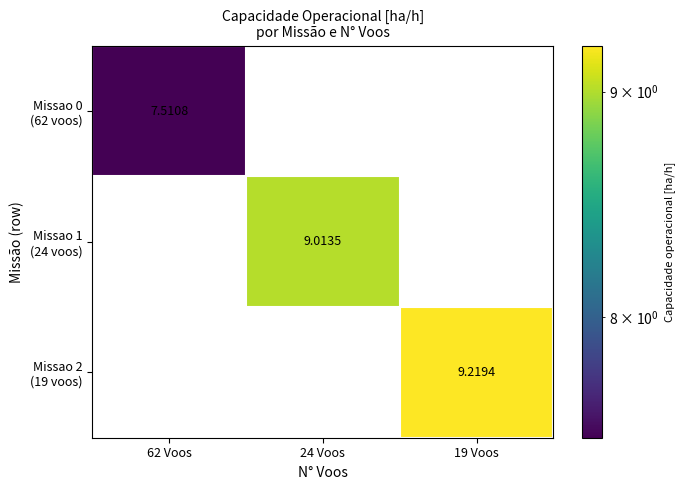

Rank the series by their average value, from lowest to highest.

Missao 0 (62 voos), Missao 1 (24 voos), Missao 2 (19 voos)